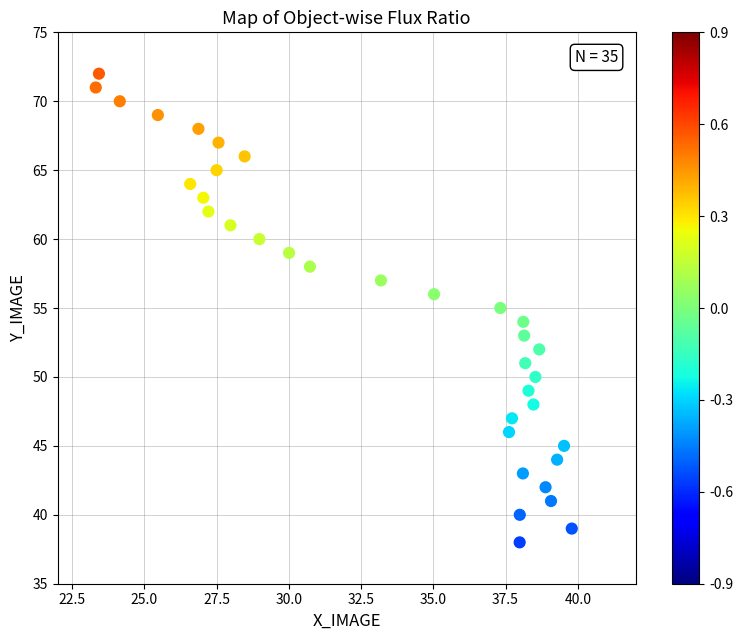

What is the range of Y values (max minus min)?

34